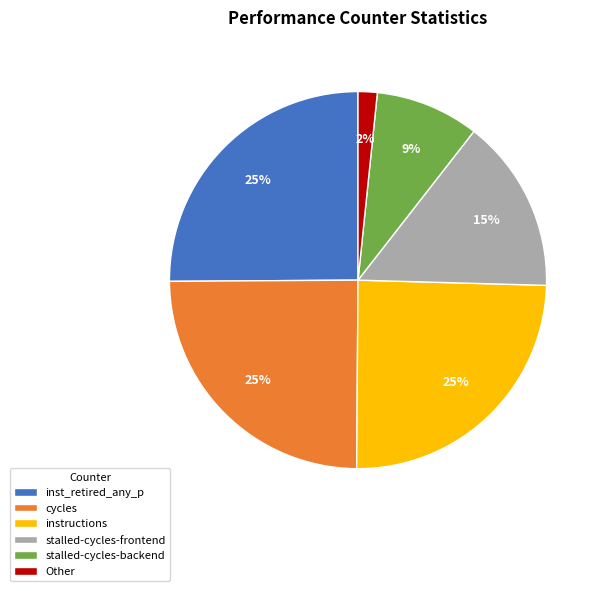

To the nearest percent, what is the average slice percentage?

17%